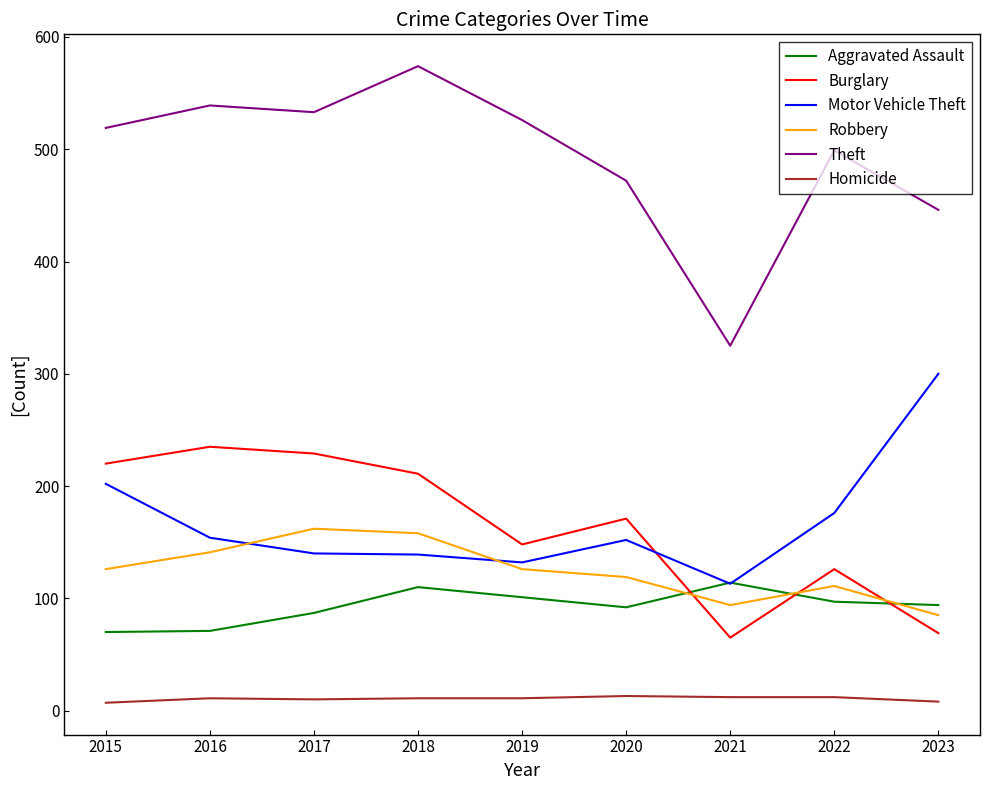

At which category is the sum across all series the highest?

2018